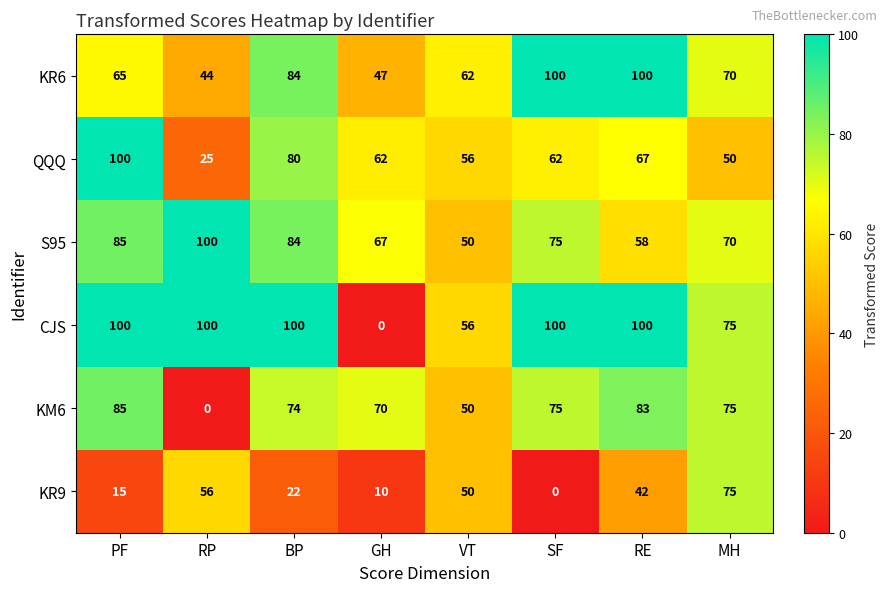

True or false: KR6 has a value of 100 at SF.

True